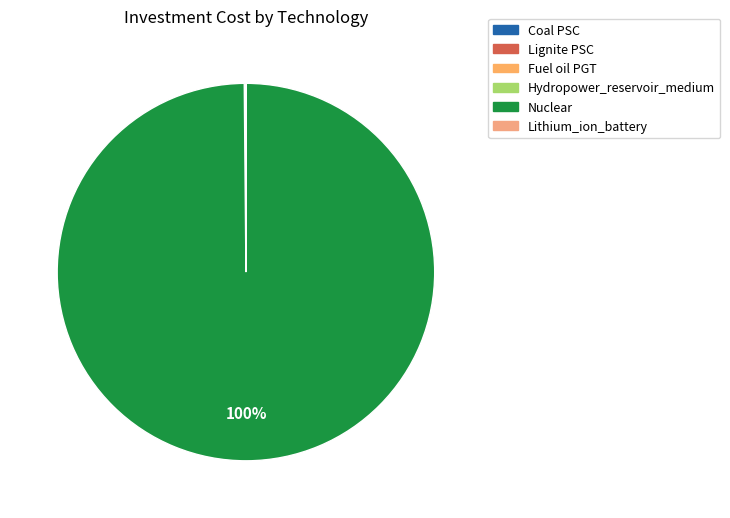

Is Fuel oil PGT the majority of the pie?

No